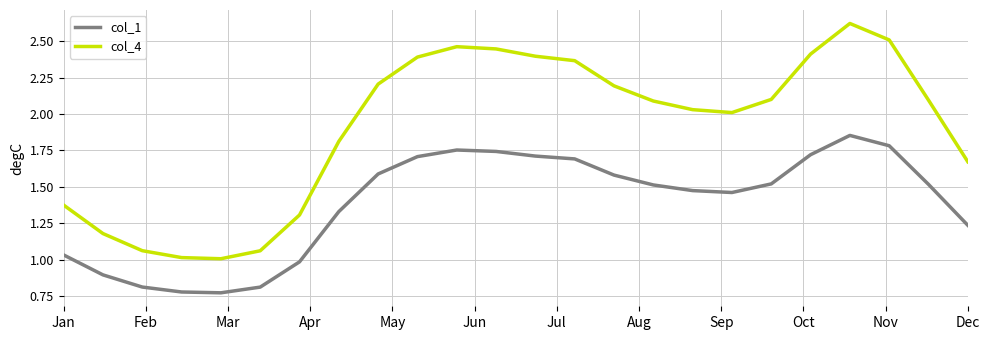

Does the chart have visible grid lines?

Yes